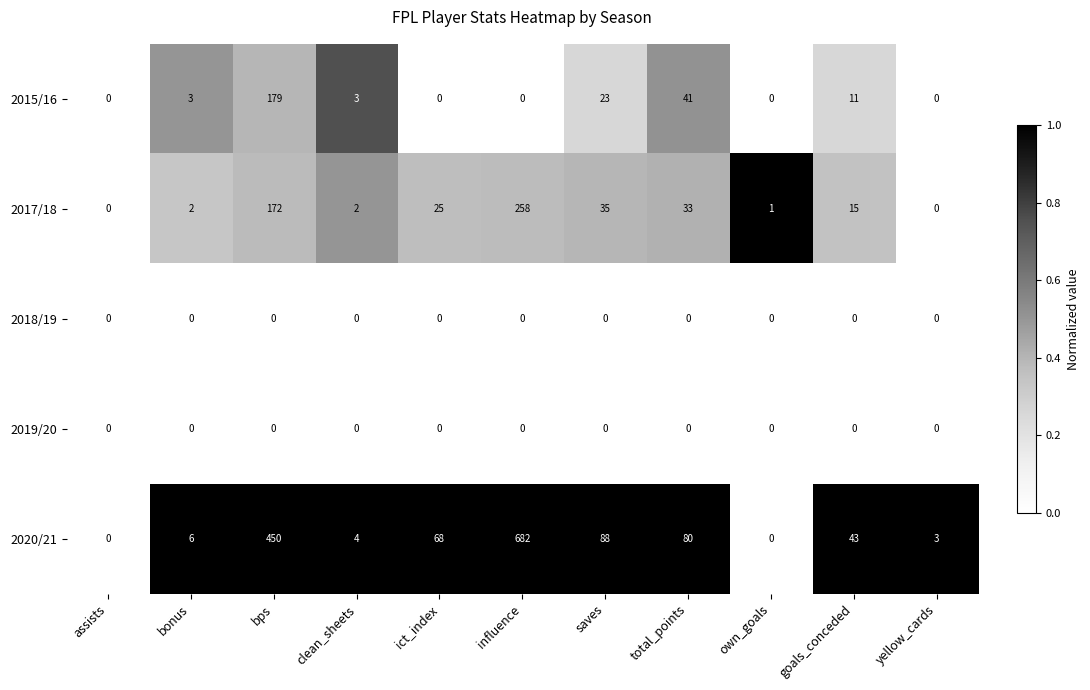

The value of 2015/16 at own_goals is 70. True or false?

False